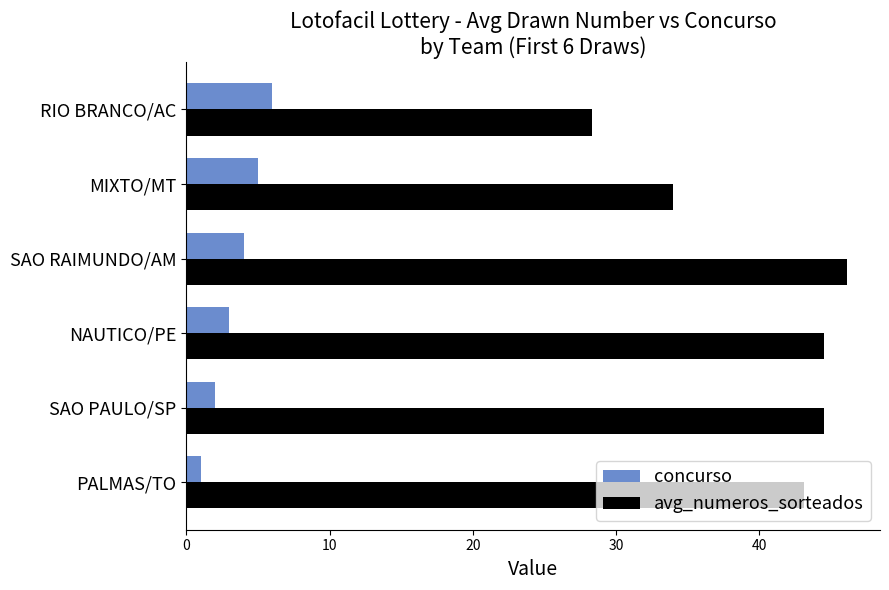

Which series has the widest spread of values?

avg_numeros_sorteados